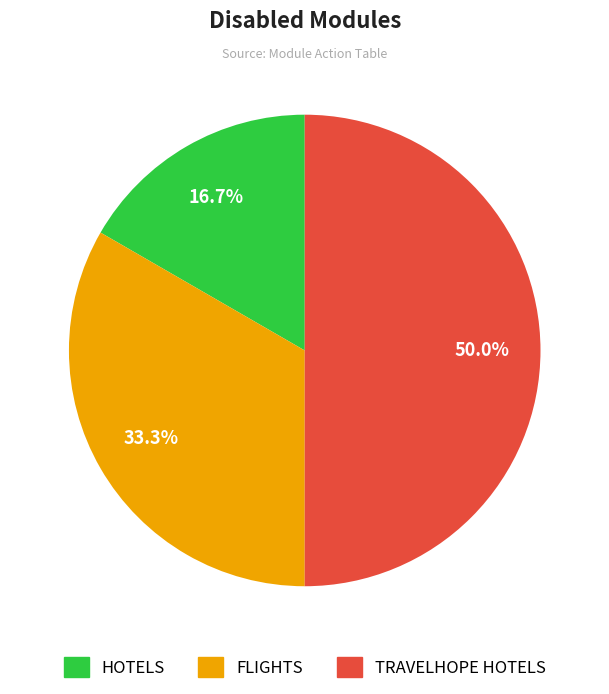

Rank the categories by value from lowest to highest.

HOTELS, FLIGHTS, TRAVELHOPE HOTELS